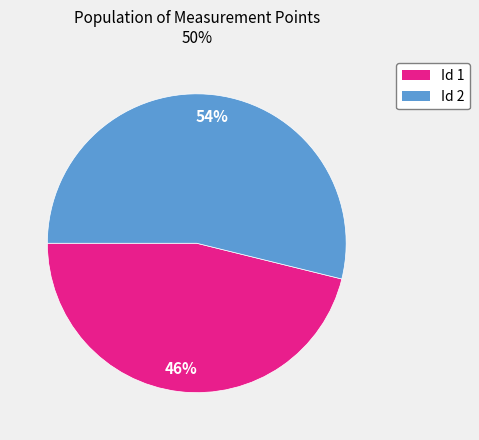

True or false: Id 2 accounts for 46% of the total.

False